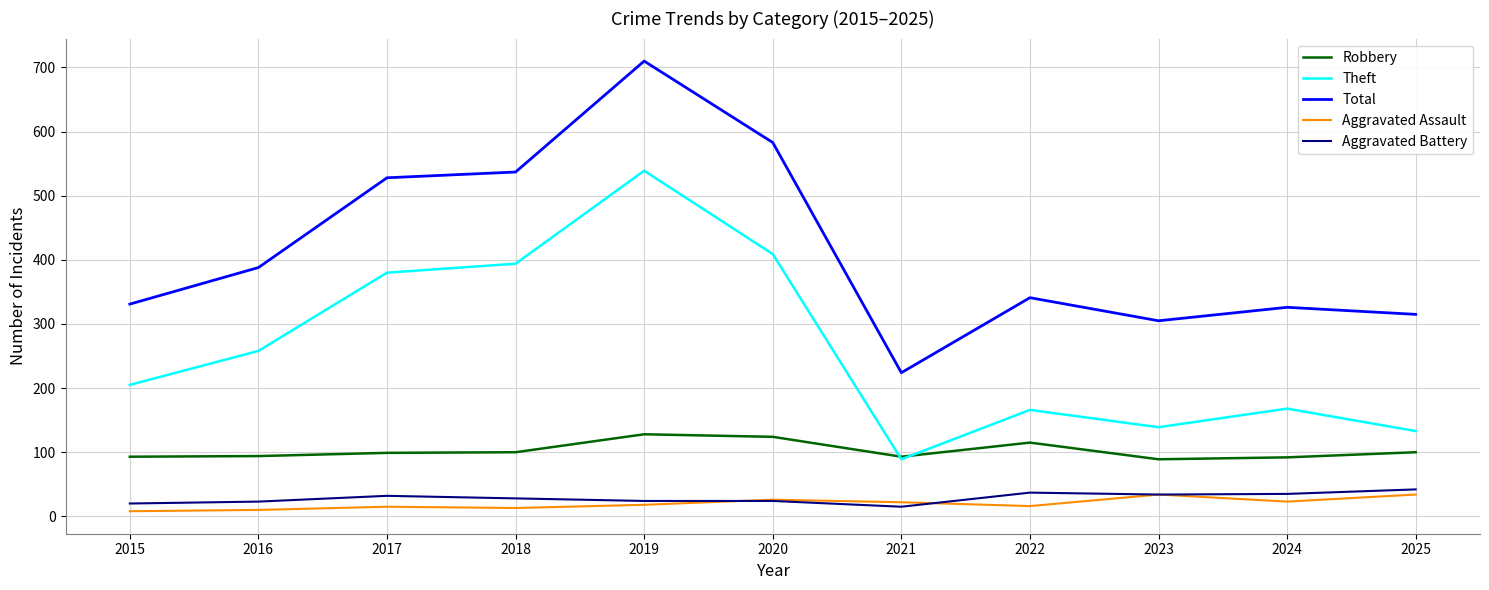

Which category has the highest value in the Theft series?

2019